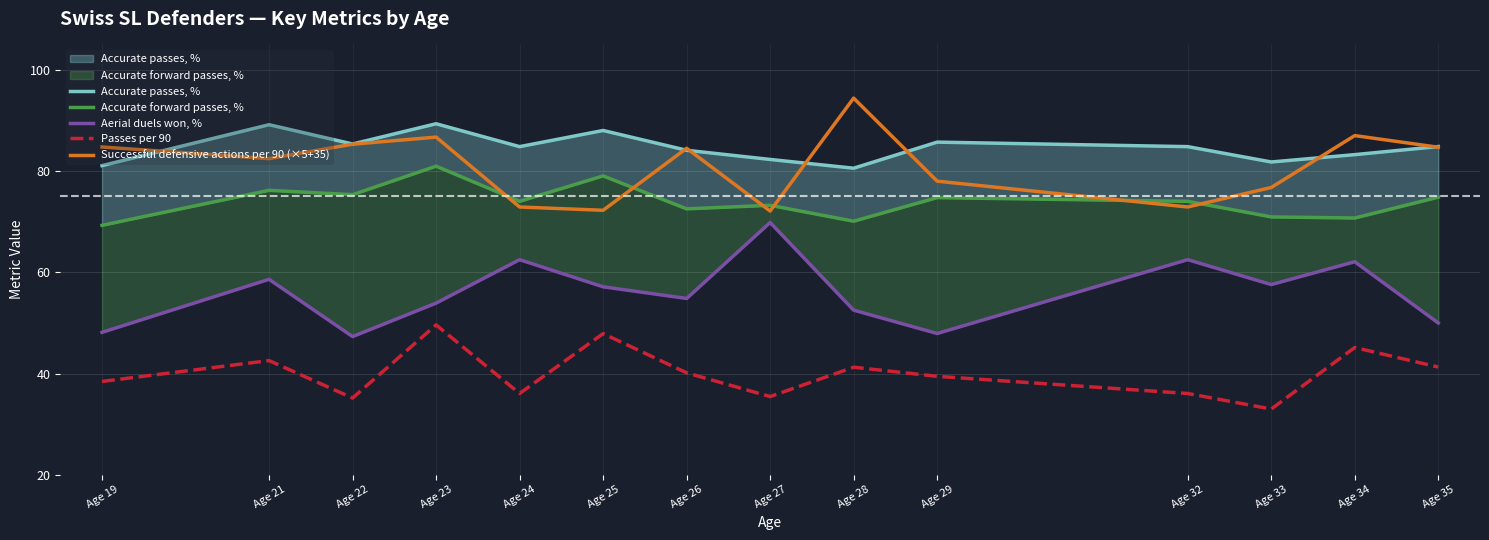

What is the value of the Accurate forward passes, % point at the 13th from the left?

70.7